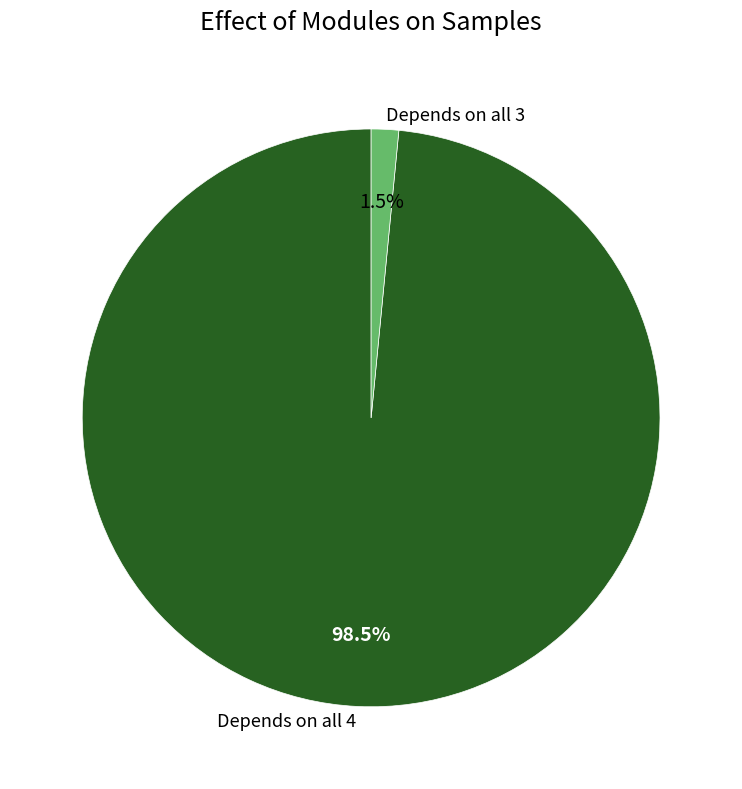

What is the total percentage of Depends on all 3 and Depends on all 4?

100.0%